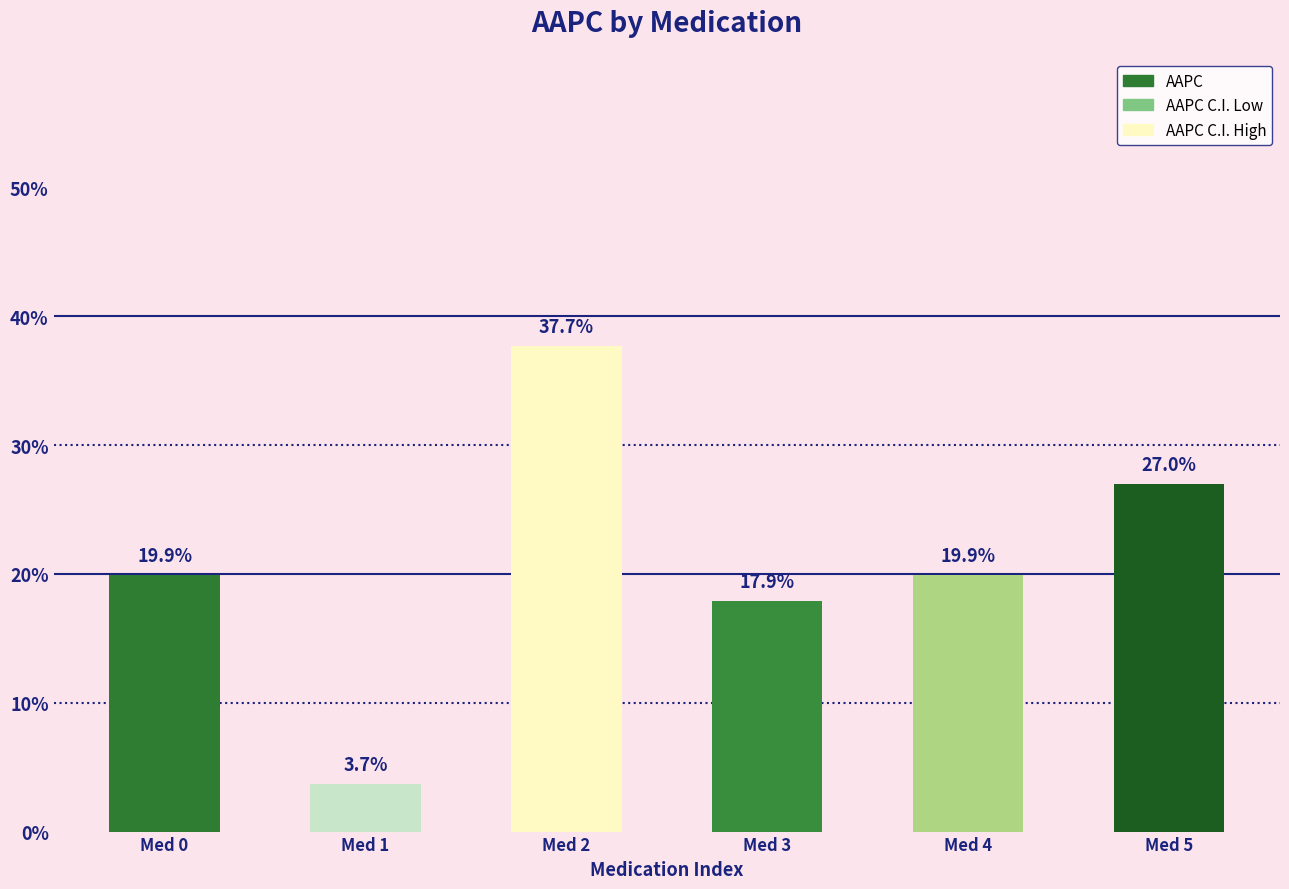

How many categories are shown in the chart?

6